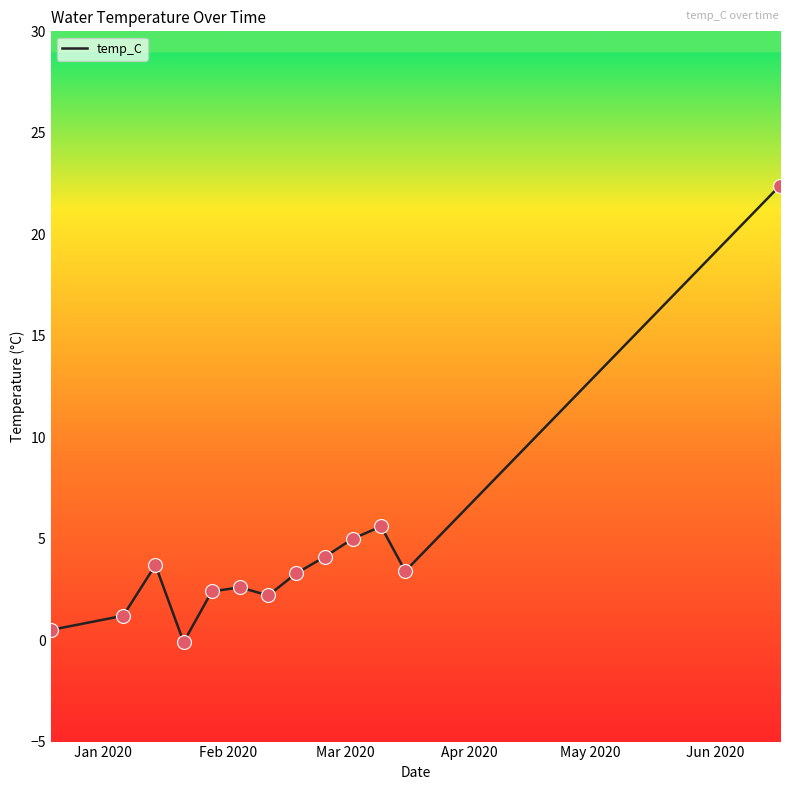

What is the greatest value displayed?

22.4